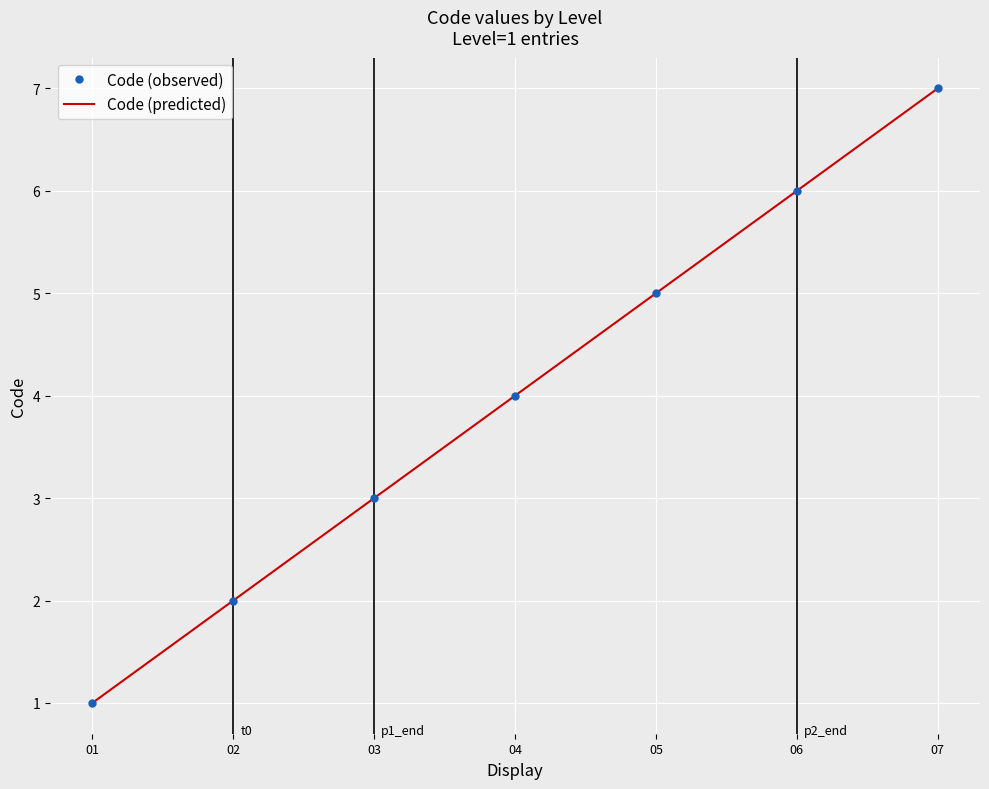

How many values in the Code (observed) series are below 4?

3